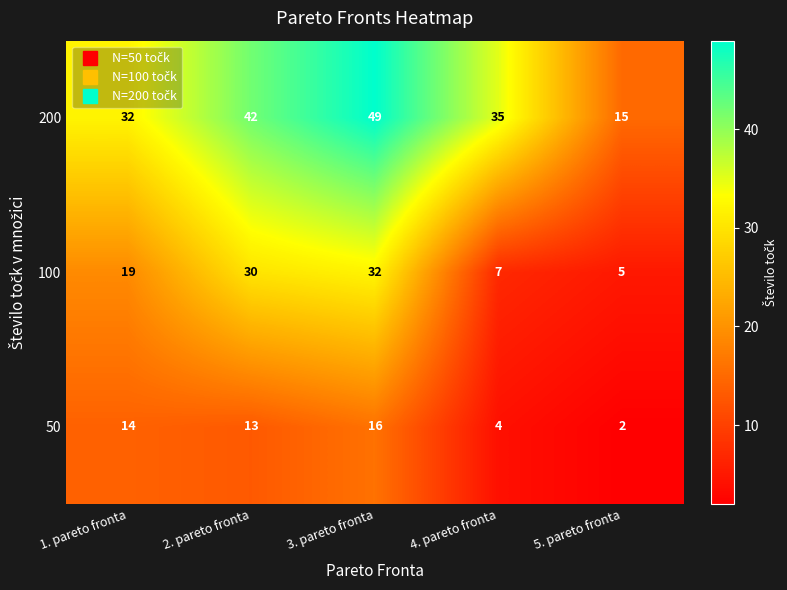

Reading left to right, what are all the values shown in this chart?

200: 32	42	49	35	15
100: 19	30	32	7	5
50: 14	13	16	4	2